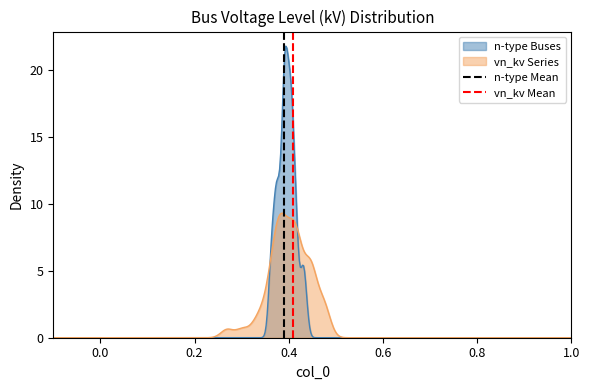

Is it true that vn_kv Mean equals 1 at 0.0?

False